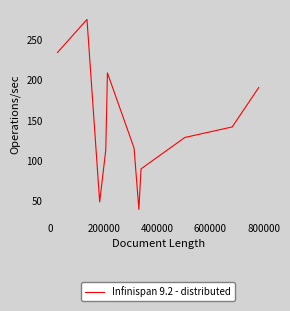

What is the difference between the maximum and minimum values?

234.7